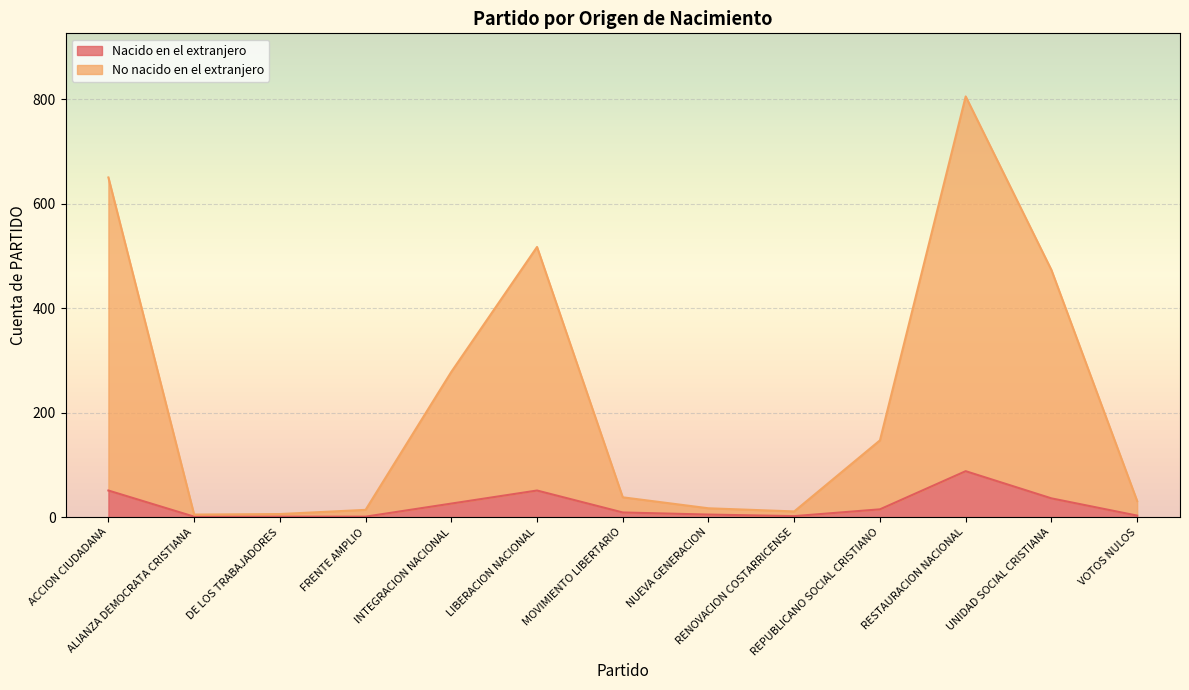

What is the value of the Nacido en el extranjero point at the 8th from the left?

5